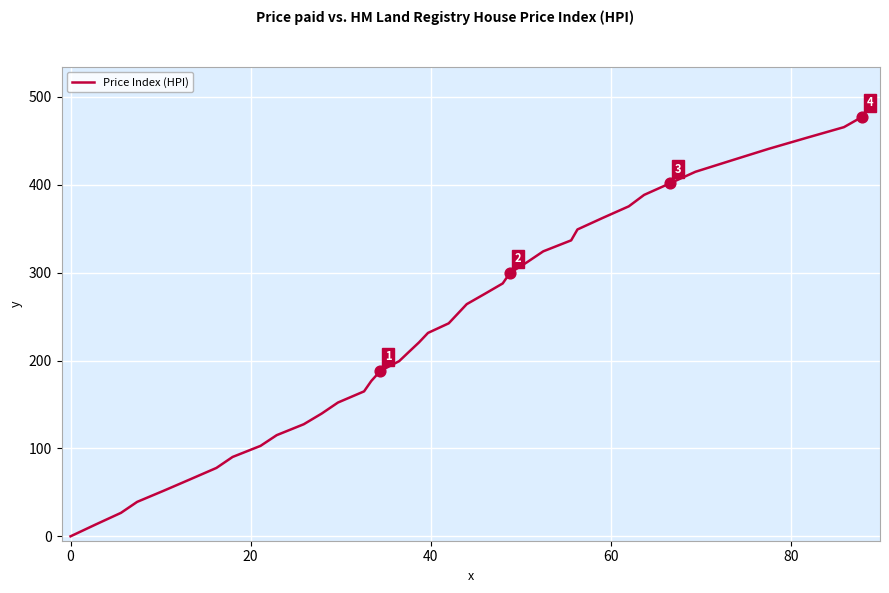

What is the greatest value displayed?

477.1